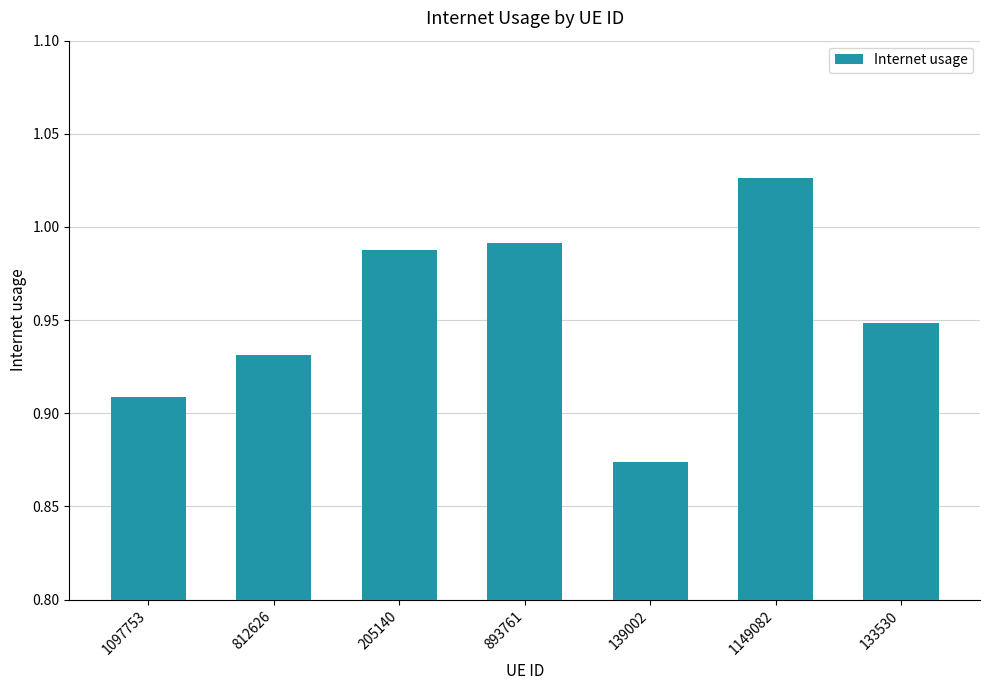

Which category has the highest value across all series?

1149082